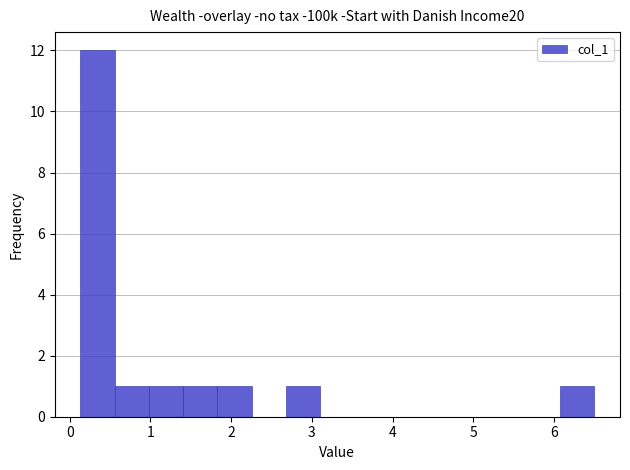

Over which range of the x-axis is the bar tallest?

0.1 to 0.6